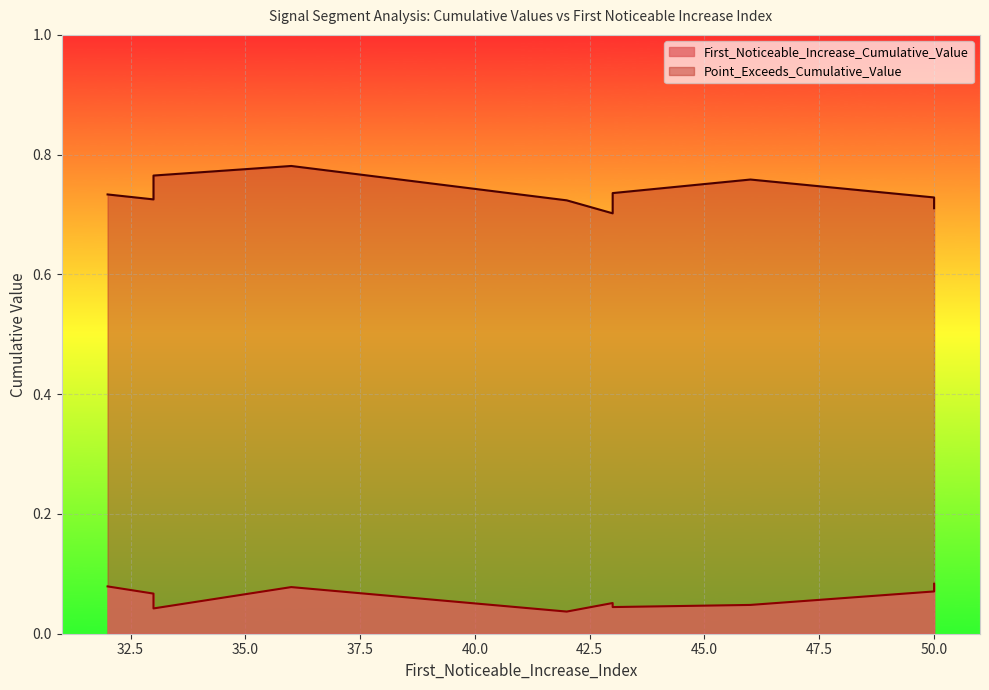

At which category is the sum across all series the highest?

36